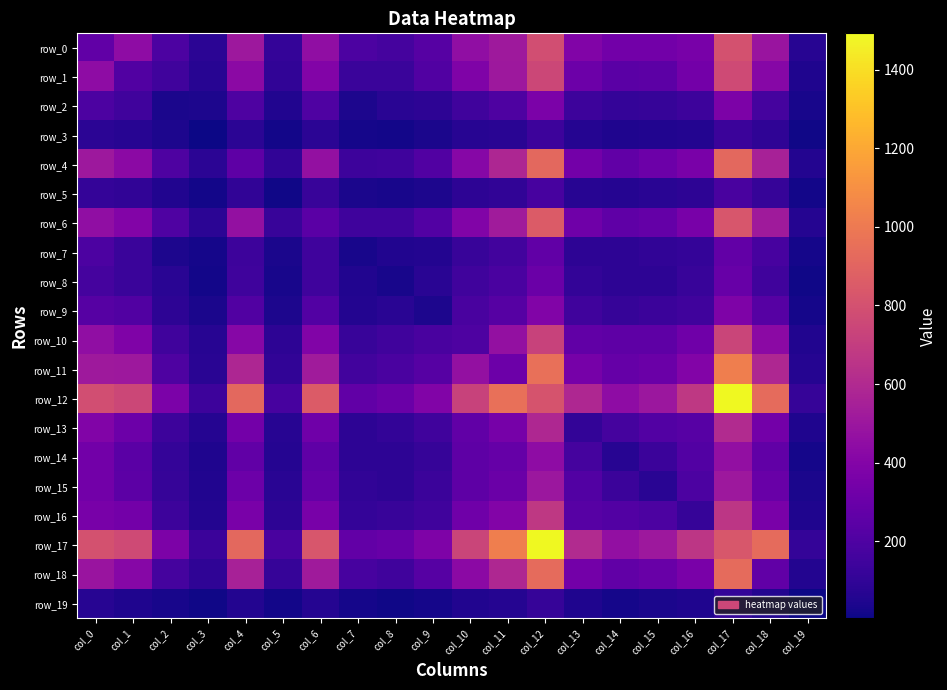

How many data points in row_5 are less than 87?

10